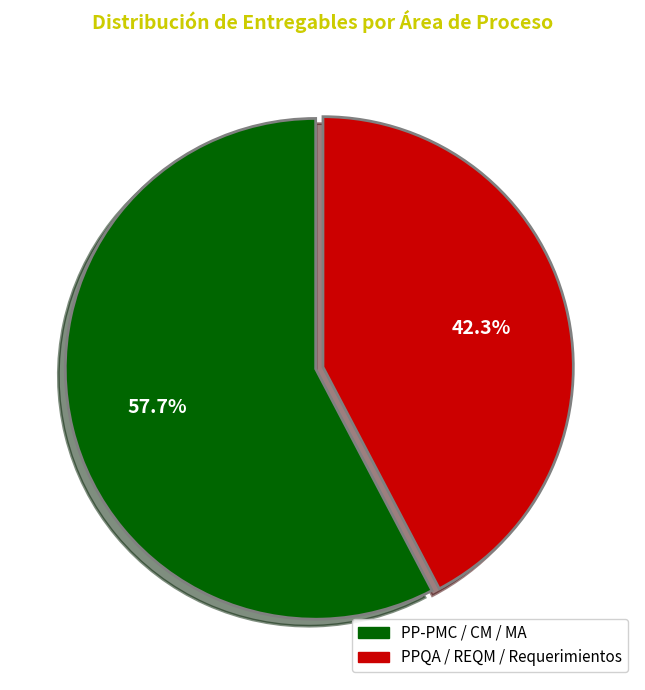

To the nearest percent, what is the difference between the largest and smallest slice percentages?

15%